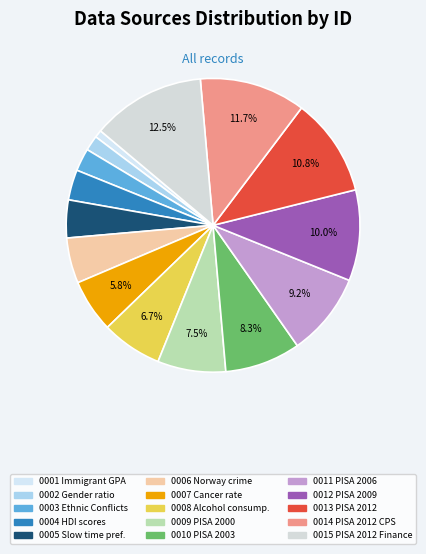

How many slices are in this pie chart?

15